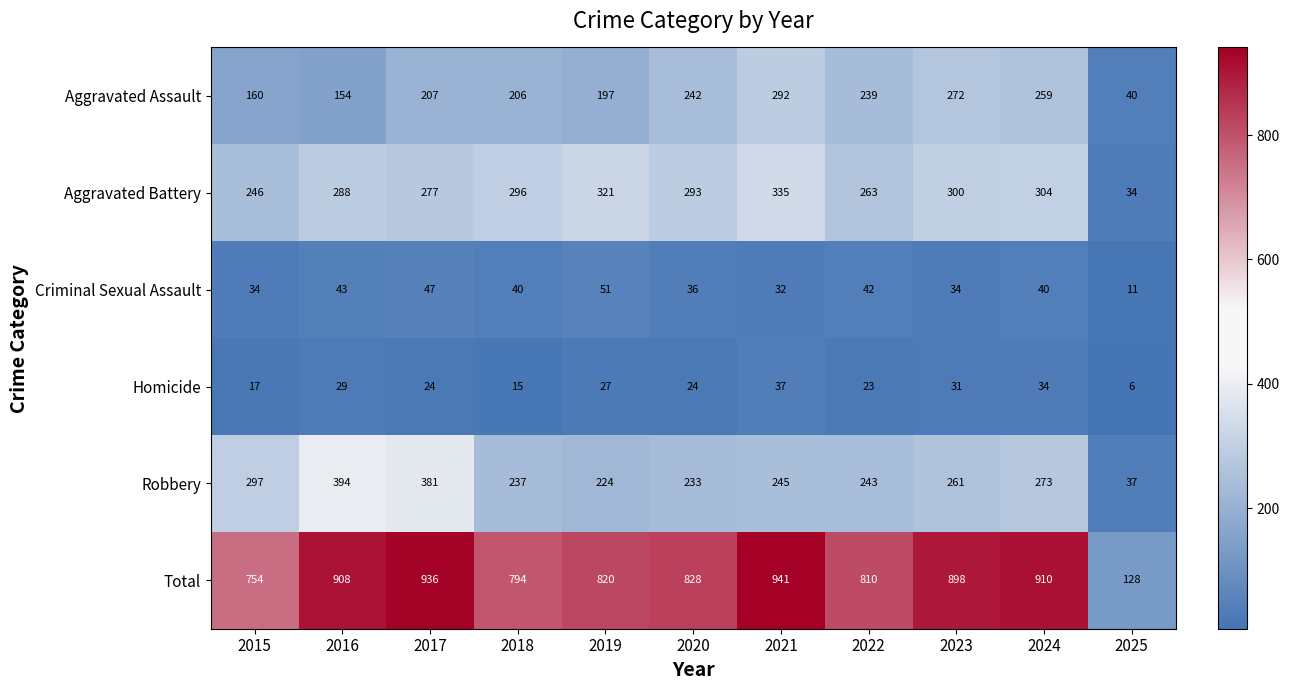

Which category has the lowest value across all series?

2025